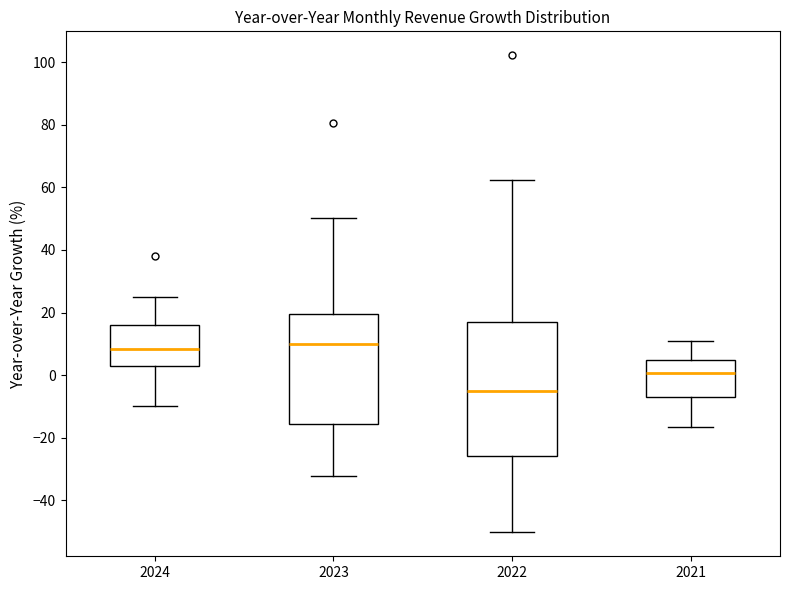

Where does the upper whisker of the box at x = 2021 end on the y-axis? The values are not printed on the chart, so give them approximately, as read against the axis.

10